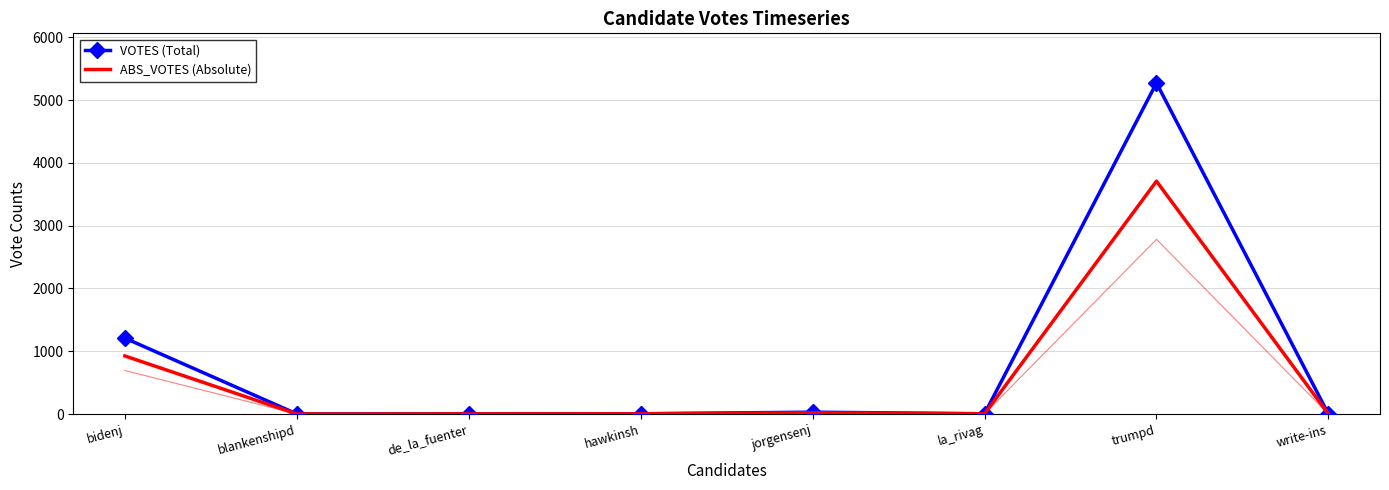

What is the maximum value for VOTES (Total)?

5274